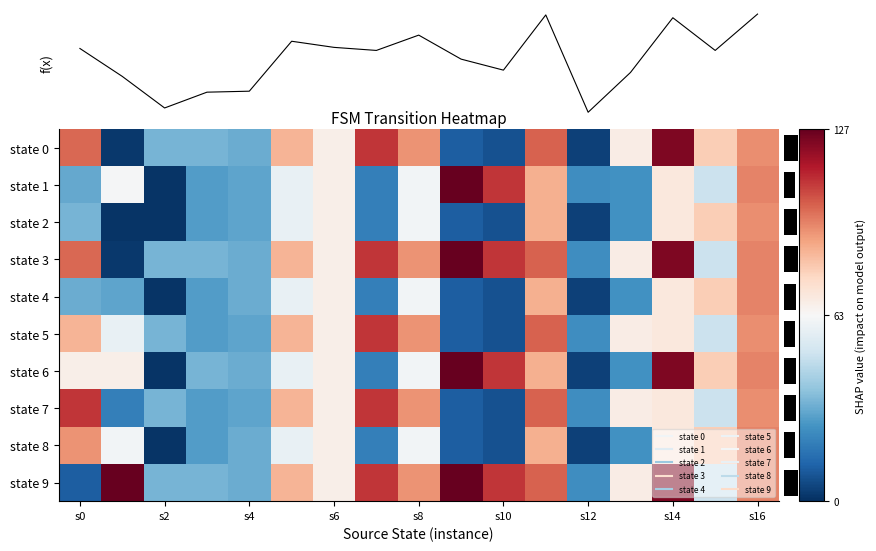

What is the minimum value shown in the chart?

1